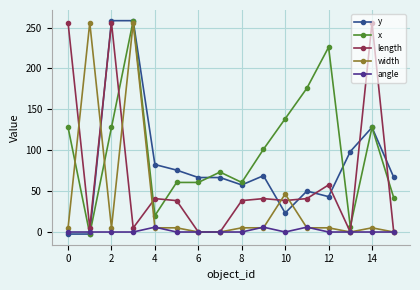

What is the maximum value for width?

256.0